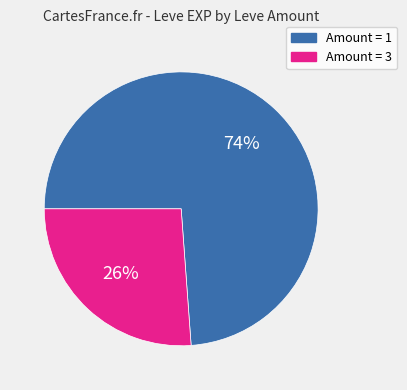

How many segments does this pie chart have?

2